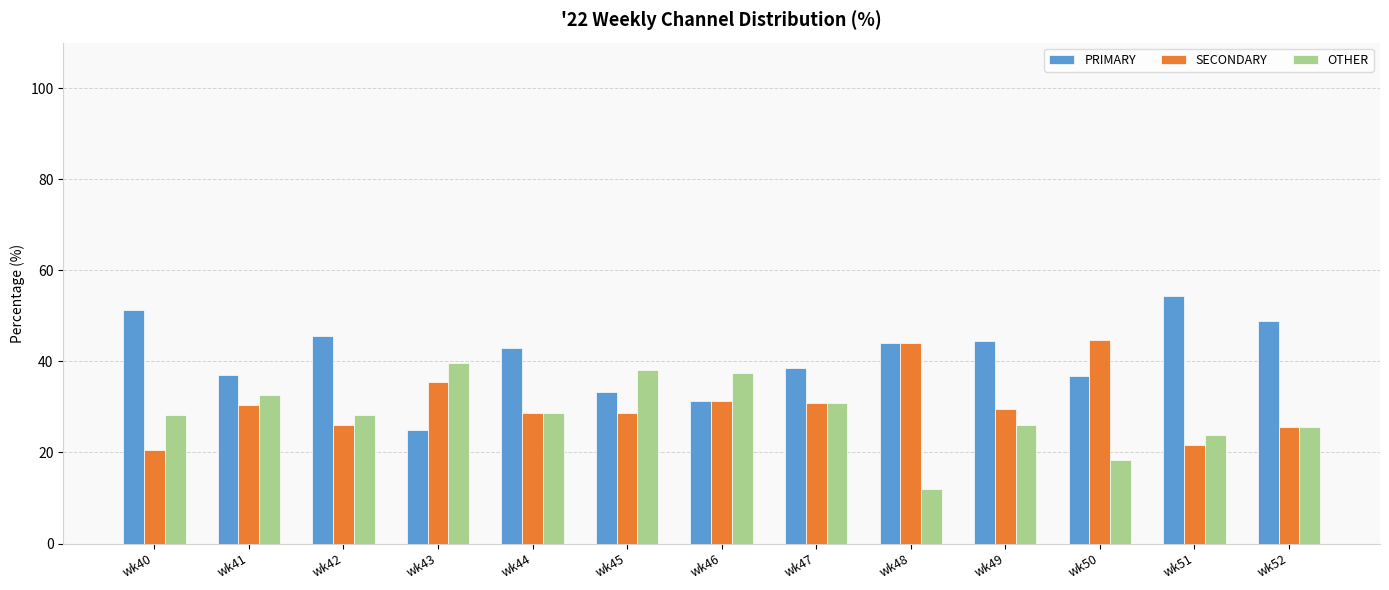

How many groups of bars are there?

13